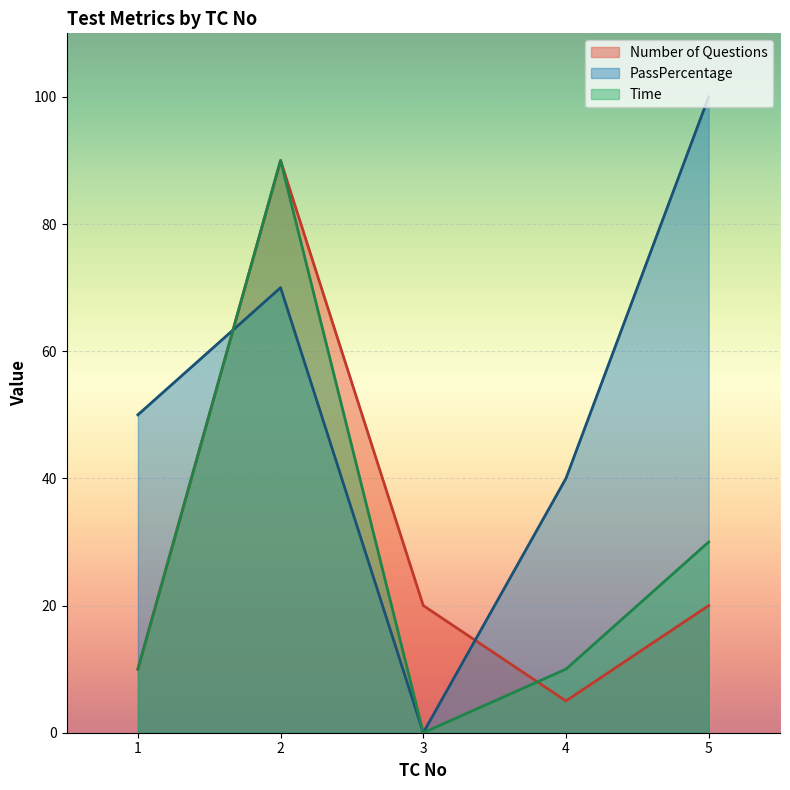

Does the chart display data point markers on the line(s)?

No